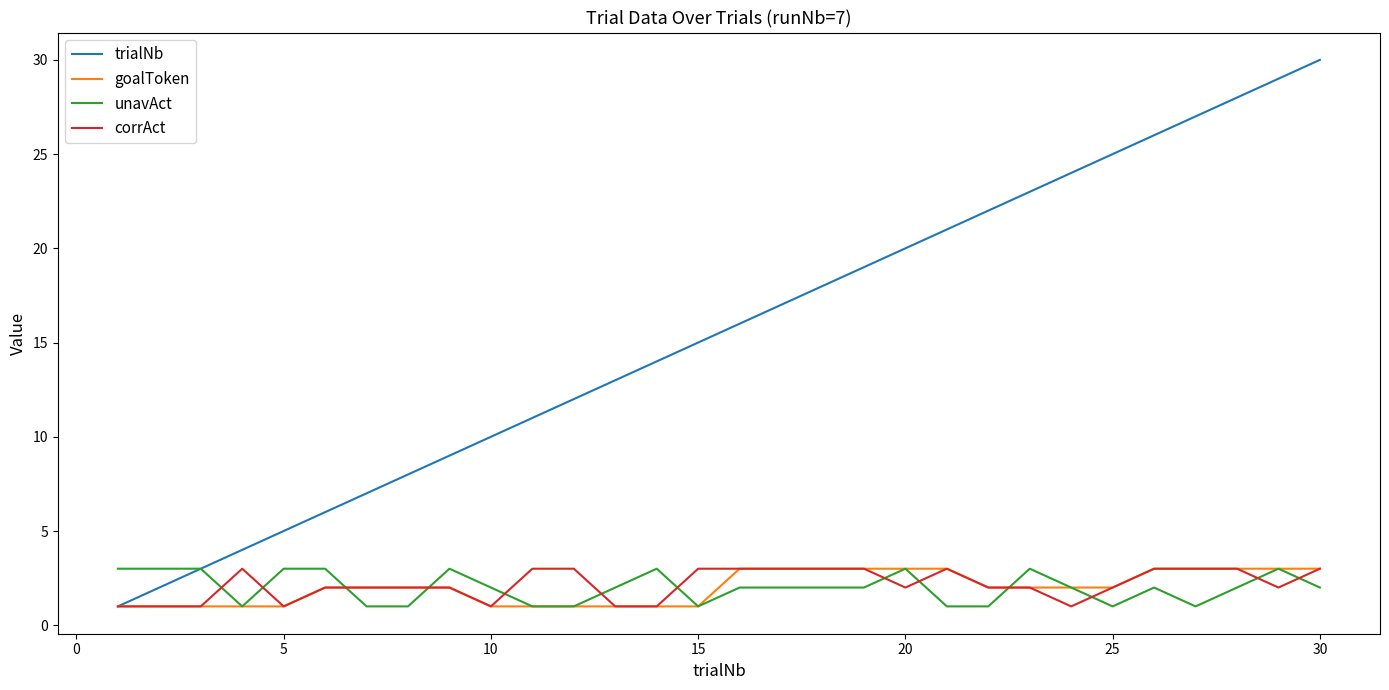

Which series has the largest total across all categories?

trialNb